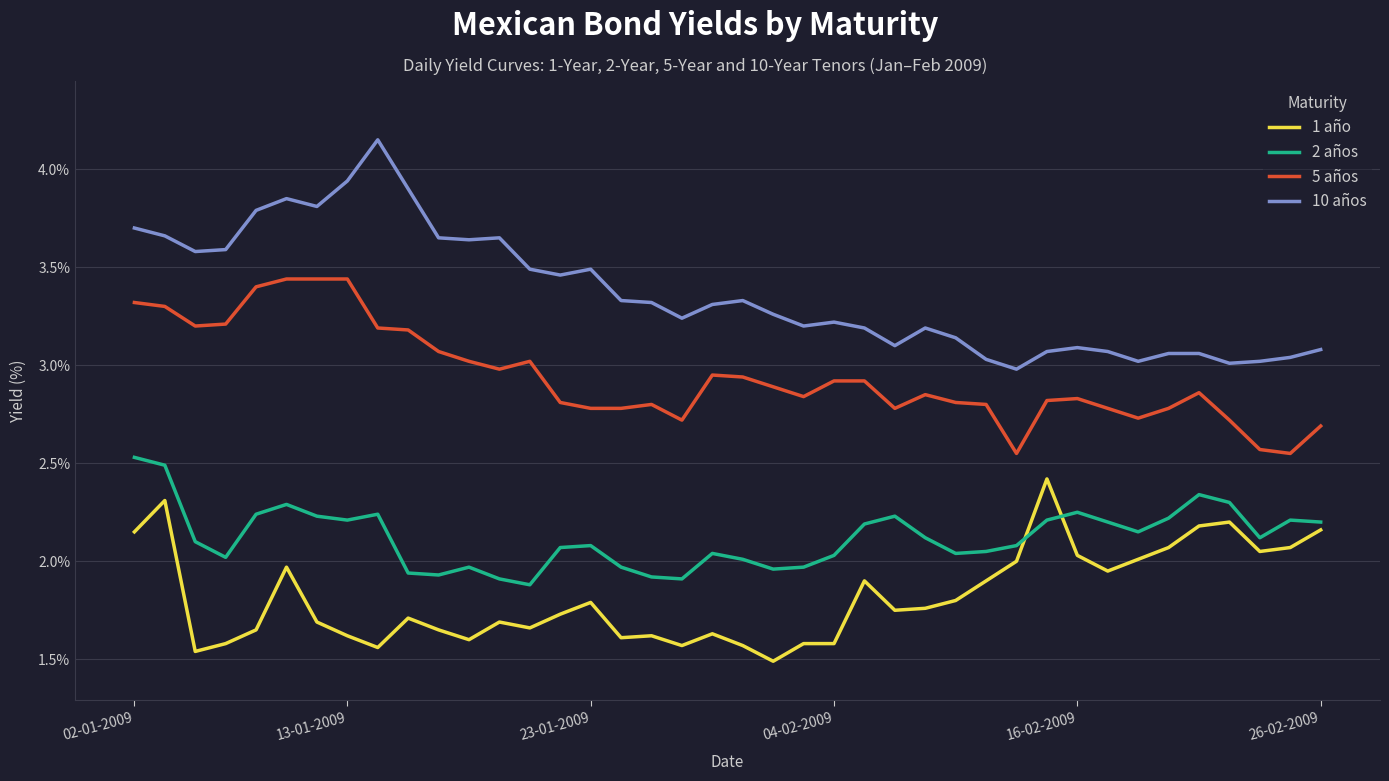

True or false: 10 años has more than 0 points higher than both neighbors.

True